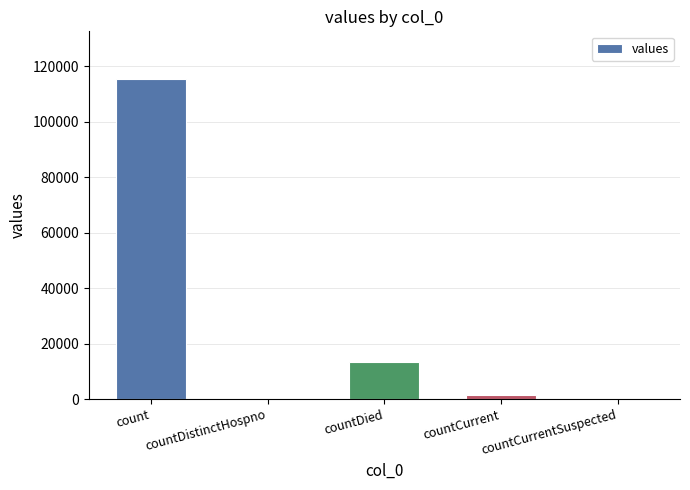

What is the sum of the values at count and countCurrentSuspected?

115379